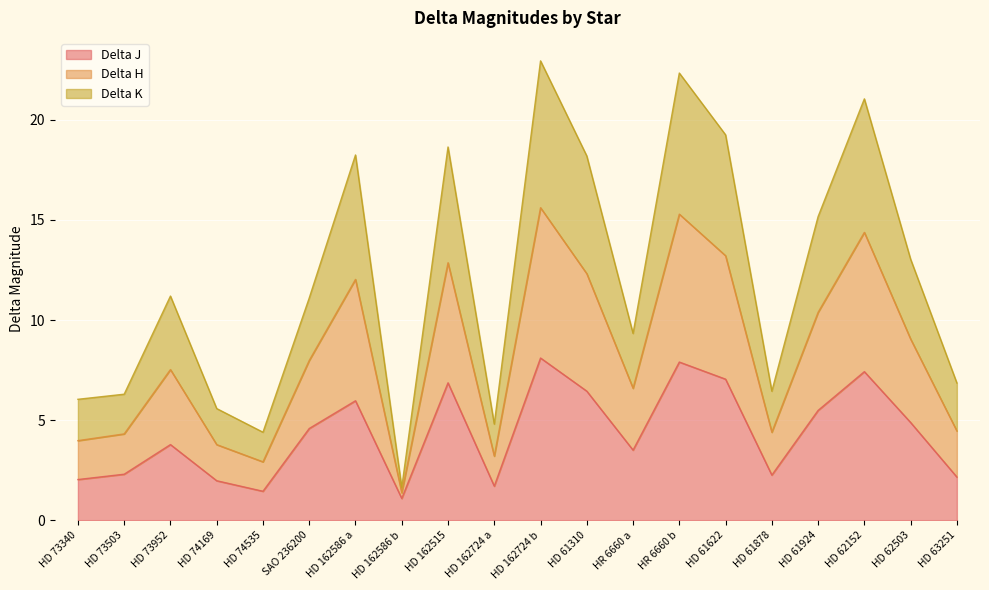

What are all the series names shown in the legend?

Delta J, Delta H, Delta K